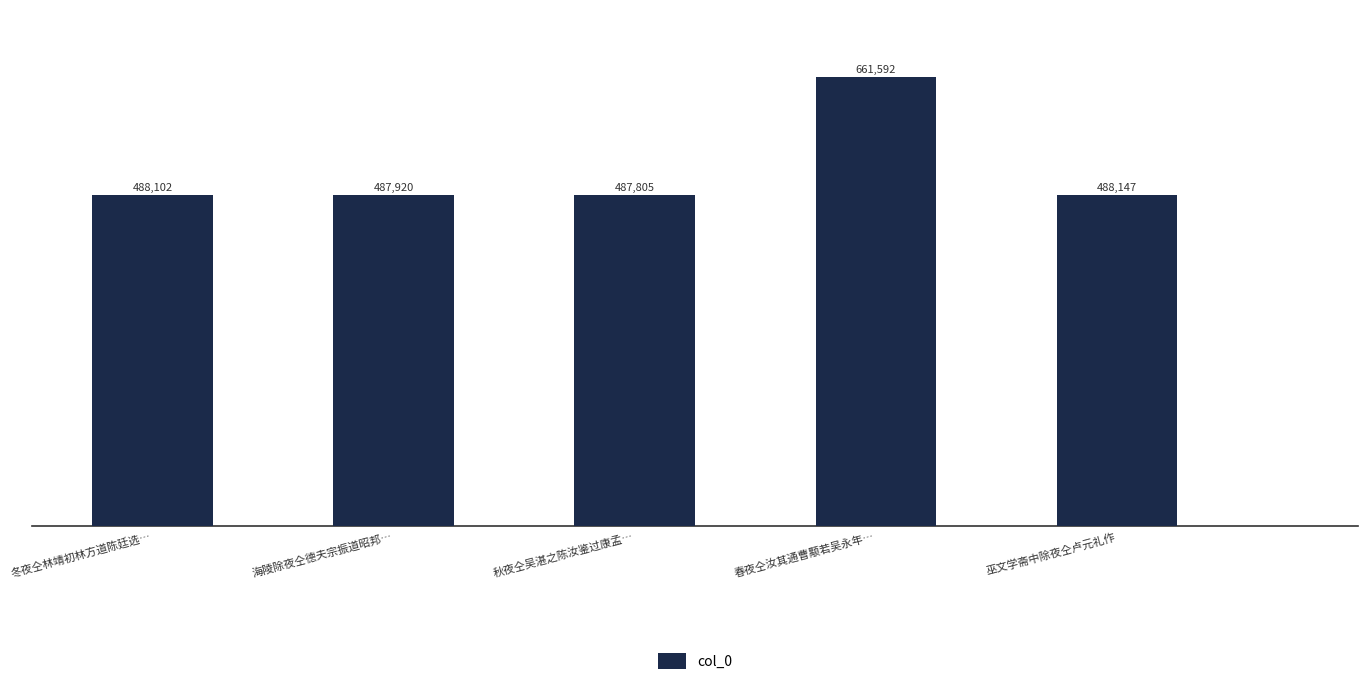

Which label corresponds to the smallest value in the chart?

秋夜仝吴湛之陈汝鉴过康孟…